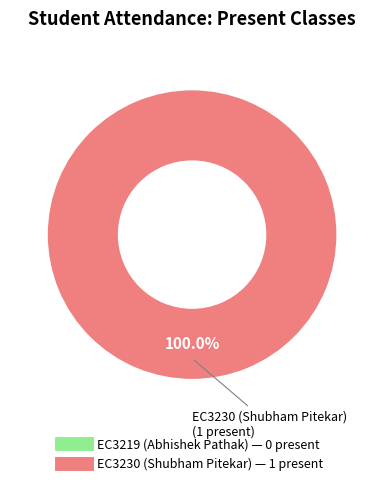

Is there a majority slice in this chart?

Yes